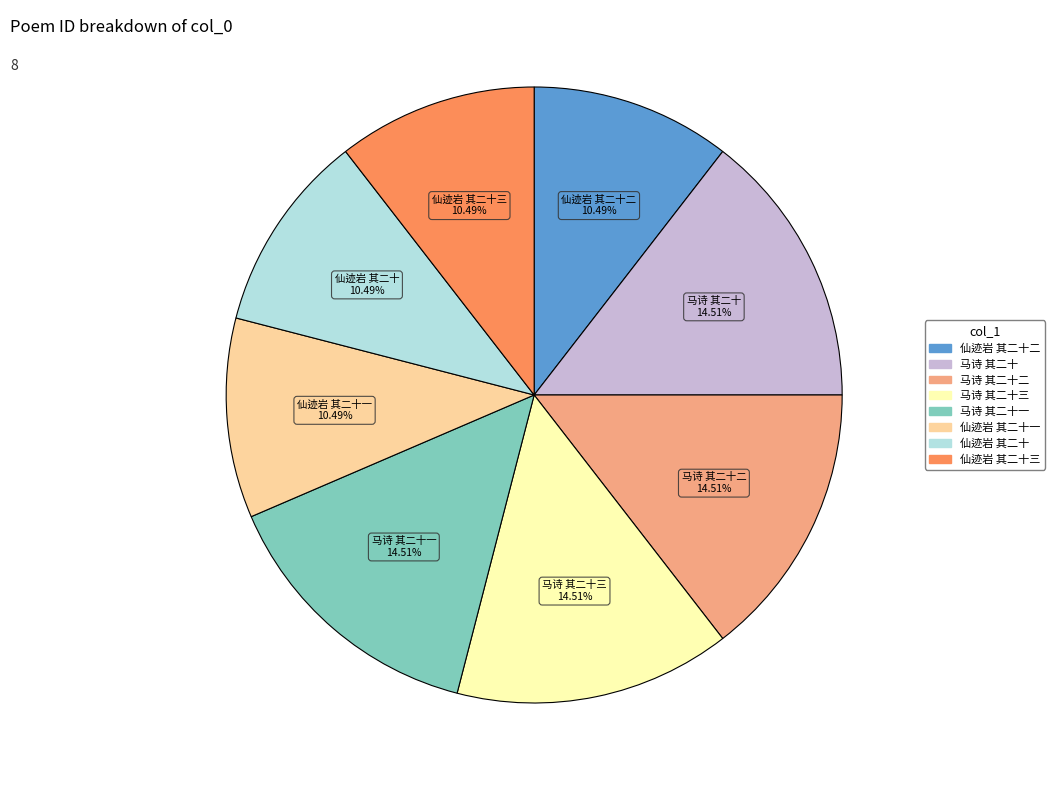

Is there any slice that represents more than half of the pie?

No